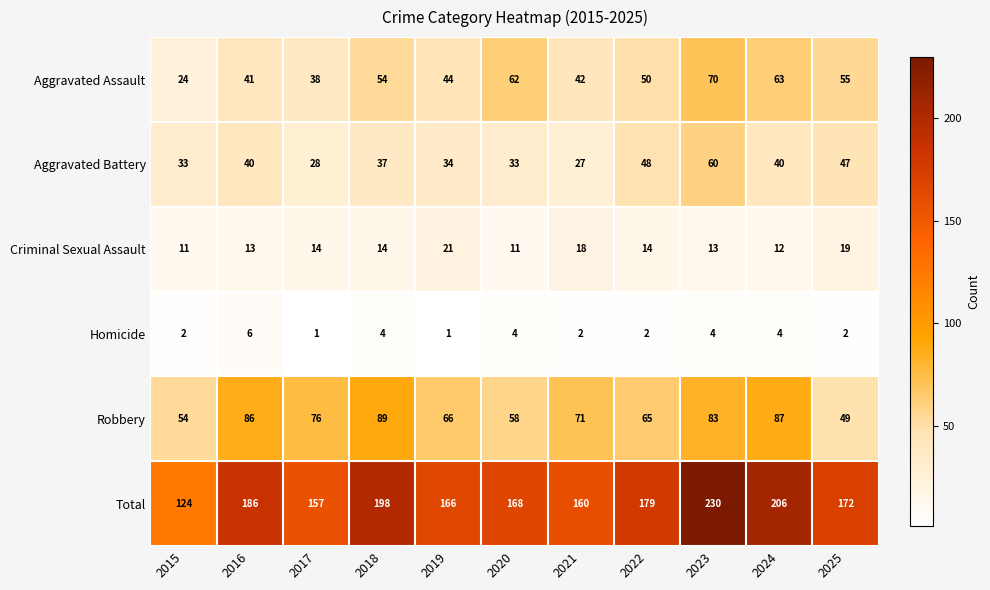

The Homicide series shows 1 at 2019. True or false?

True